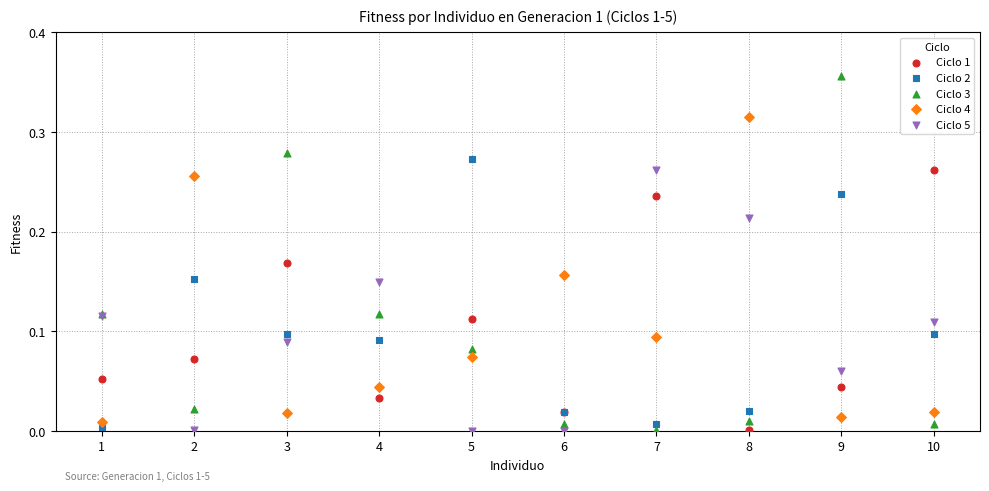

Which series reaches the maximum Y coordinate?

Ciclo 3